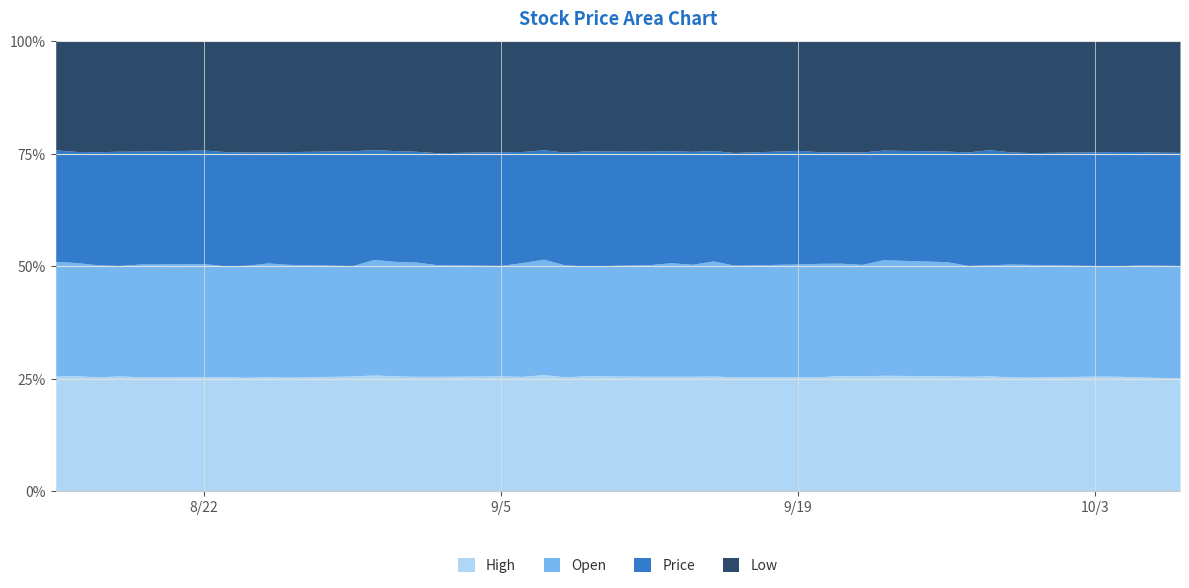

What is the lowest value of the High series?

25.2